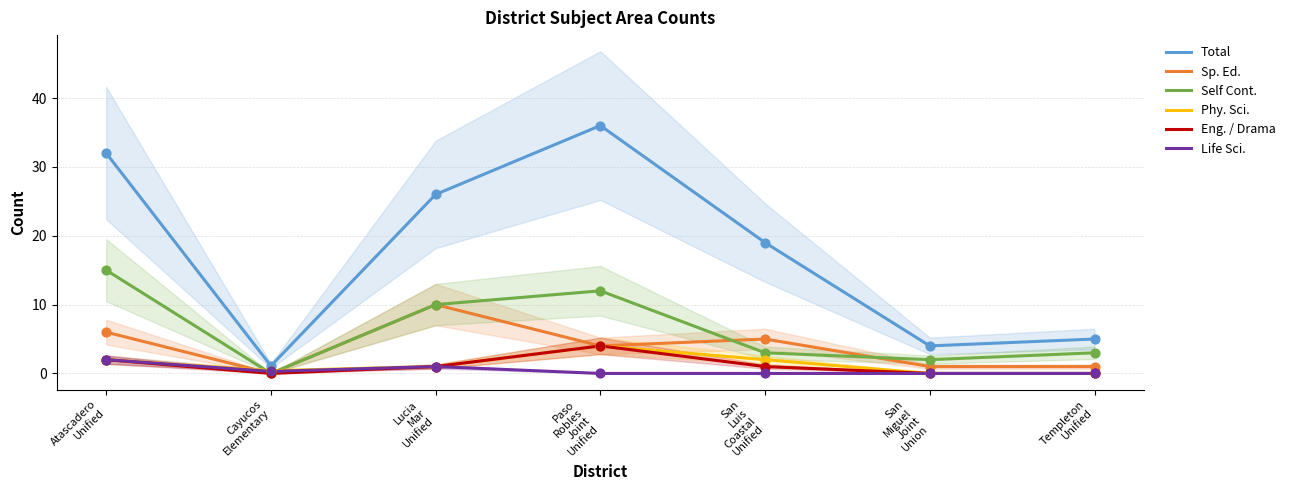

At which category is the sum across all series the highest?

Paso
Robles
Joint
Unified